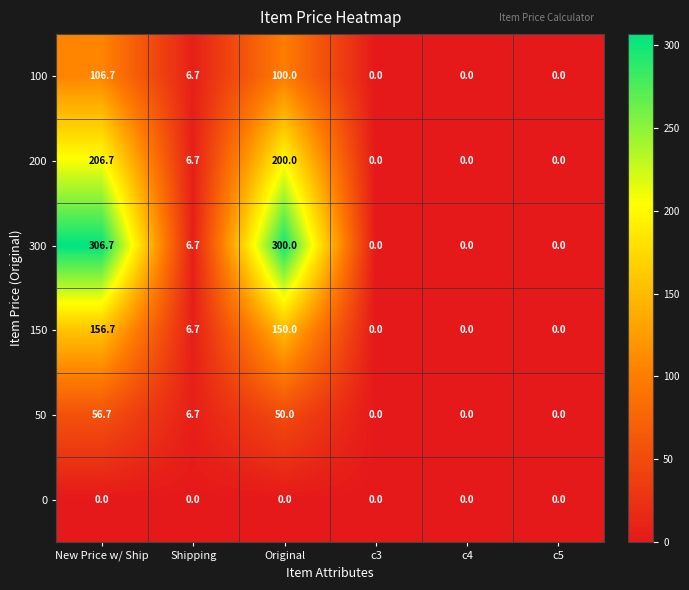

Between New Price w/ Ship and c3, which series saw the biggest shift?

300